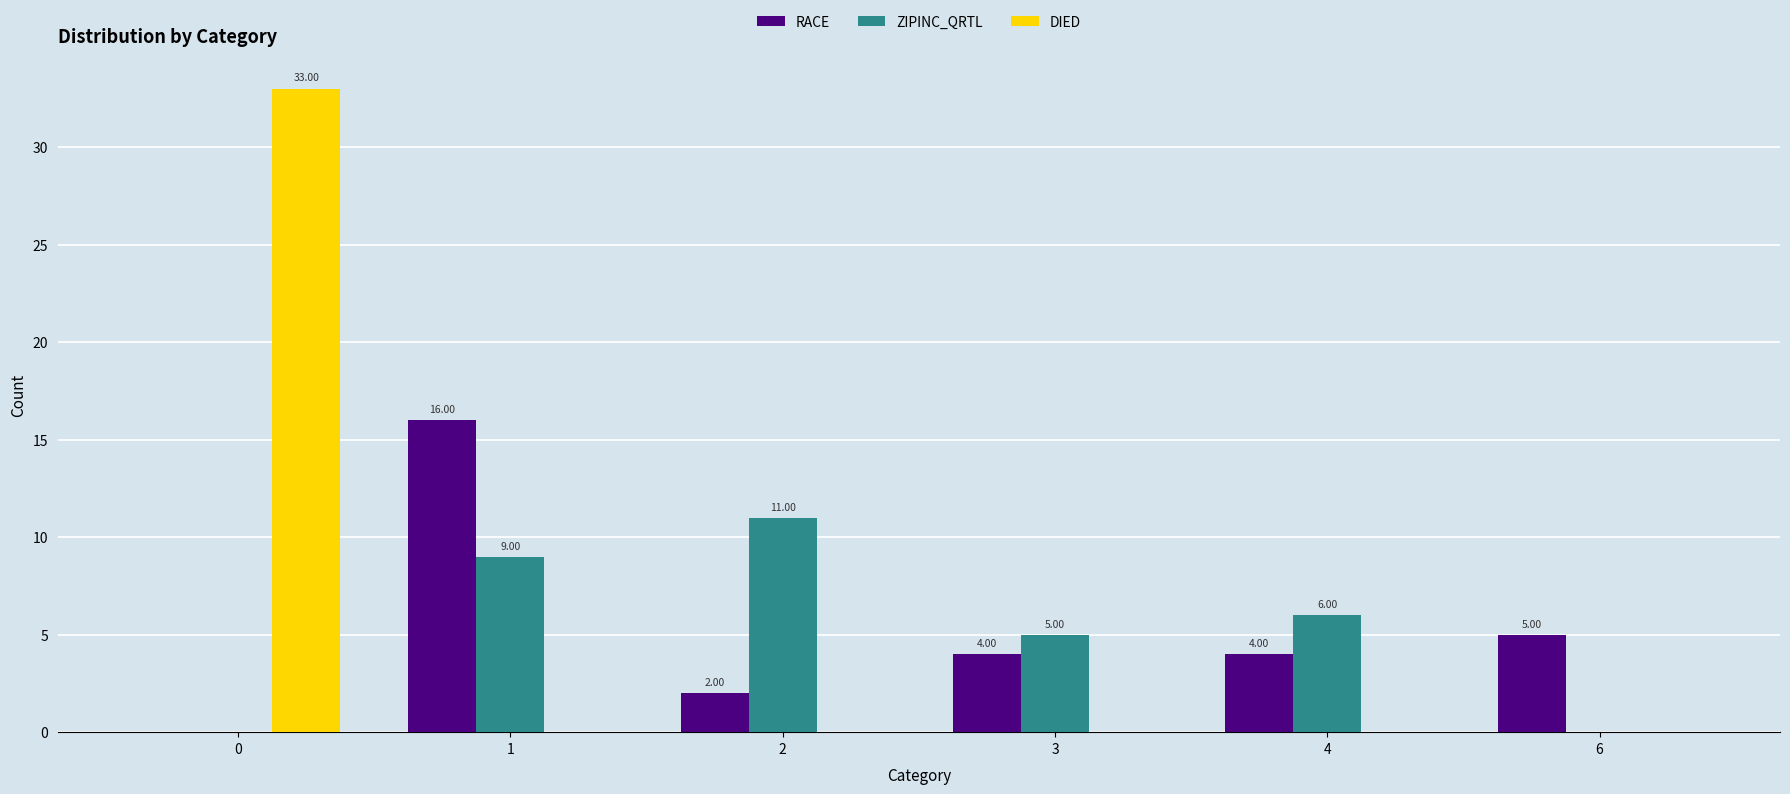

What is the sum of all ZIPINC_QRTL values?

31